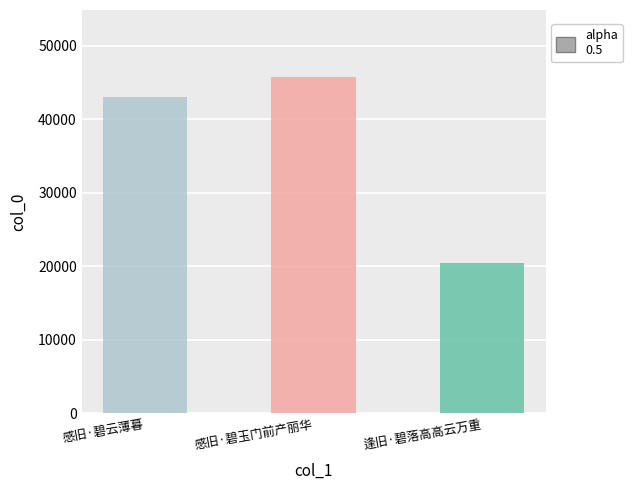

What is the sum of the values at 感旧·碧玉门前产丽华 and 逢旧·碧落高高云万重?

66199